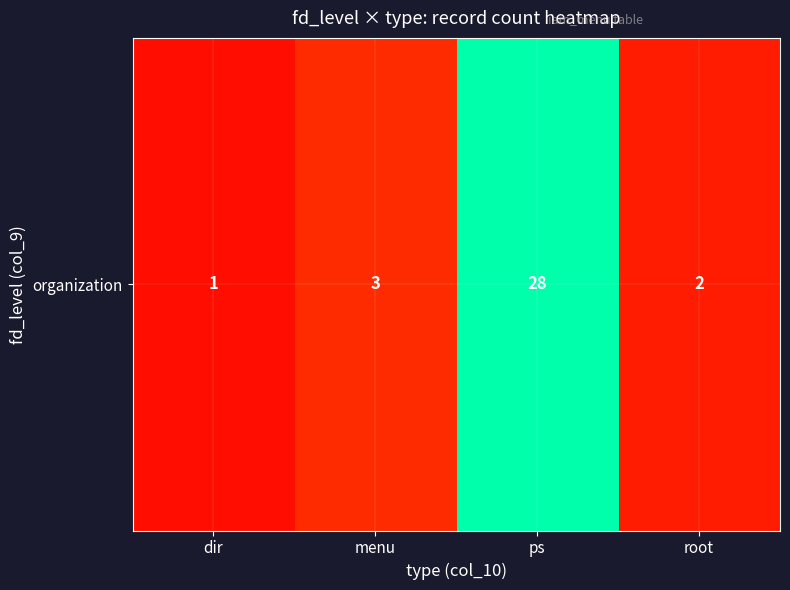

Which has a higher value, ps or dir?

ps